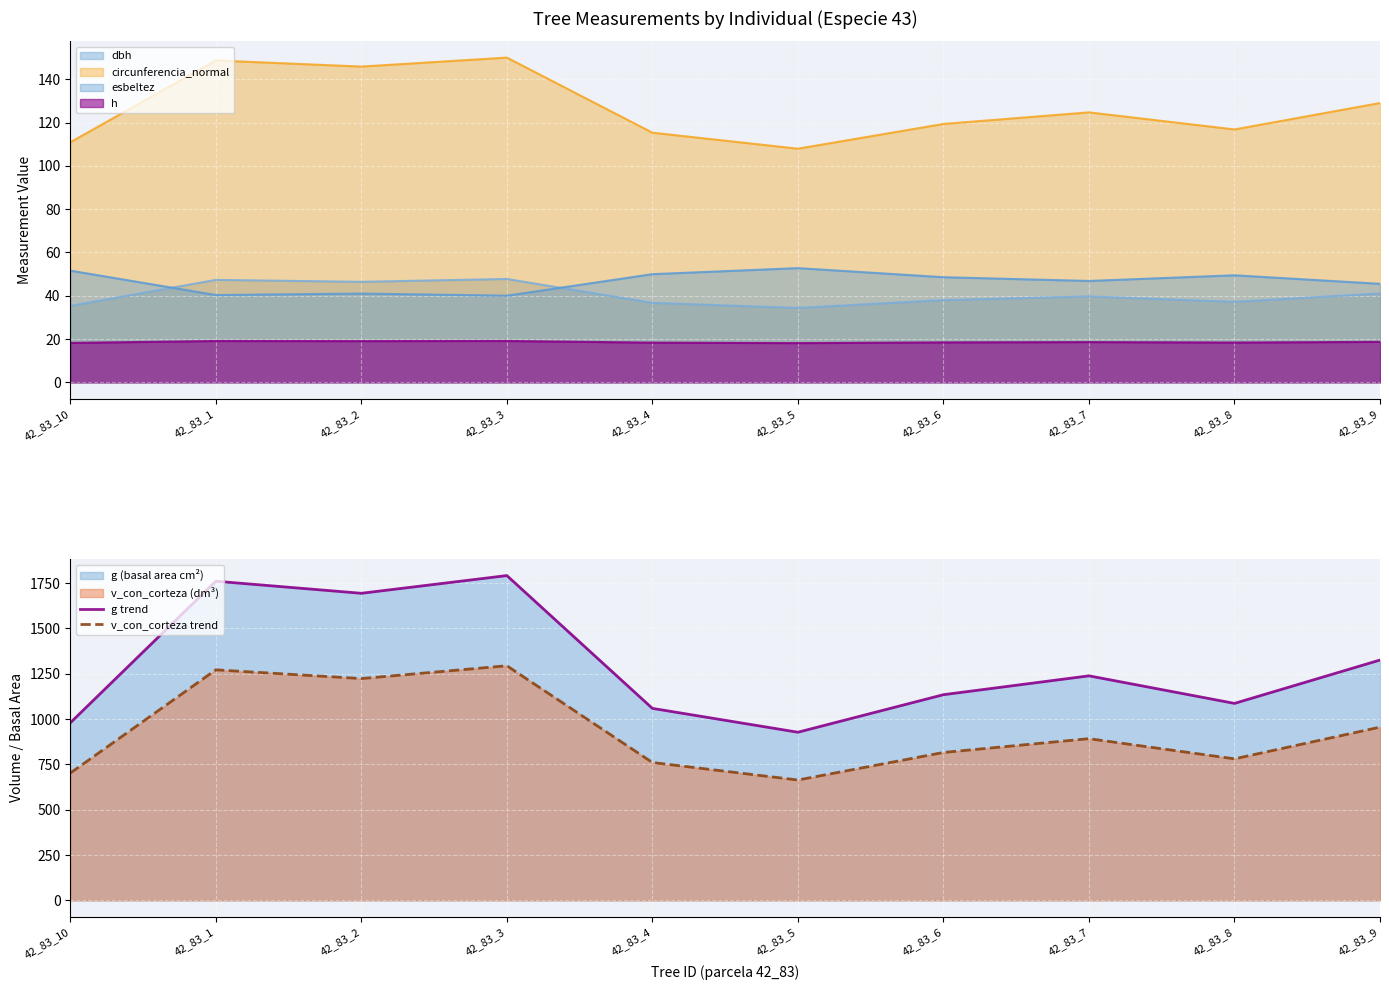

True or false: h and dbh cross at least once.

False